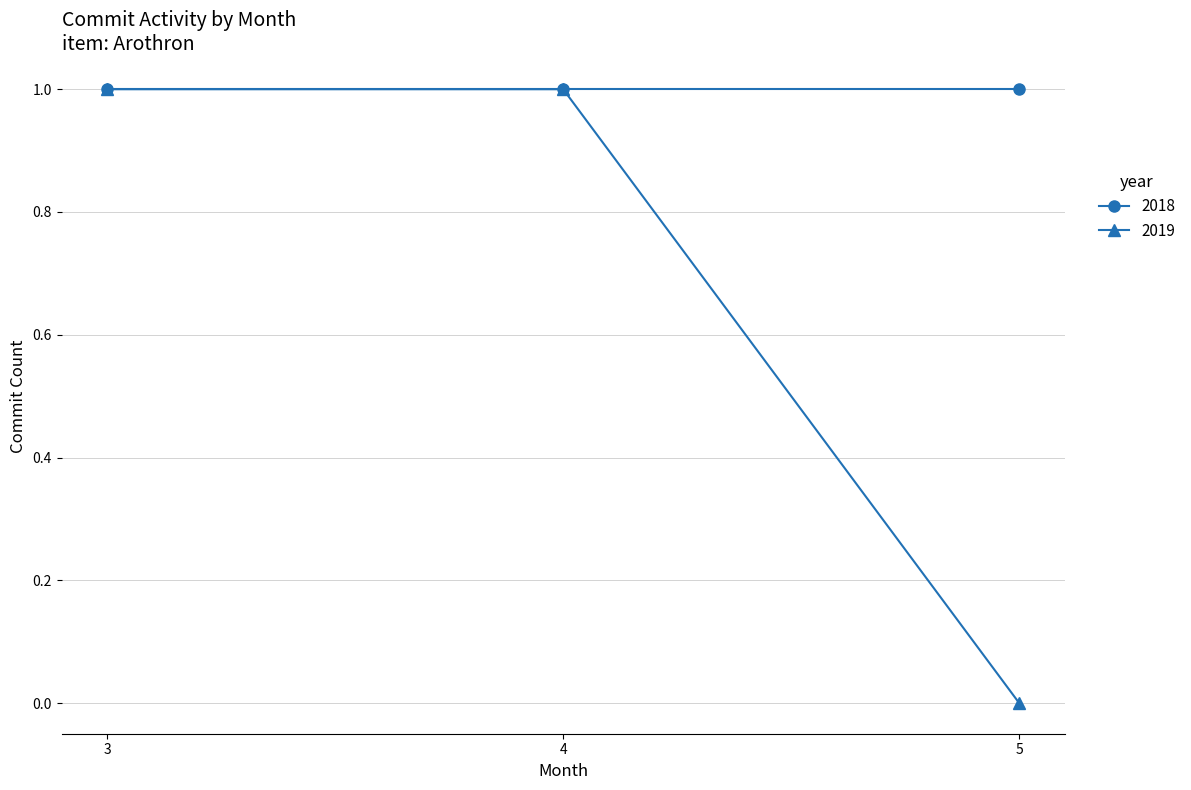

Between 3 and 5, which series saw the biggest shift?

2019